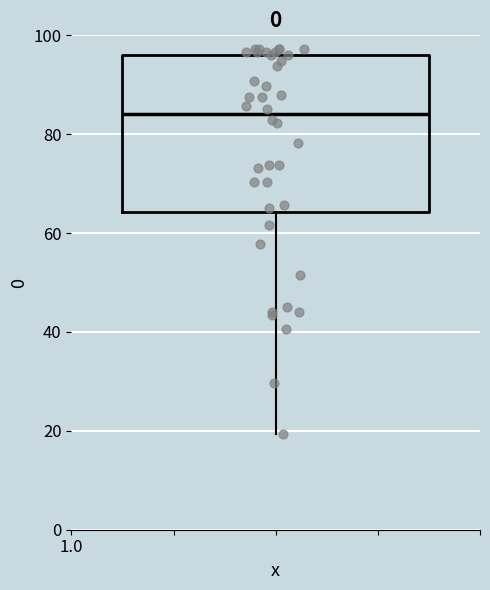

Where is the lower edge of the box on the y-axis? The values are not printed on the chart, so give them approximately, as read against the axis.

64